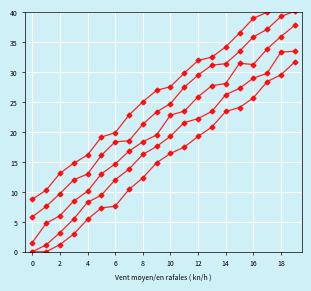

How many lines are shown in the chart?

5